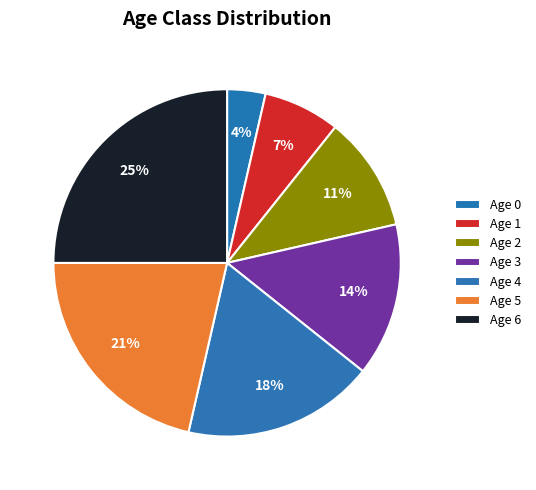

What is the largest slice in the pie chart?

Age 6